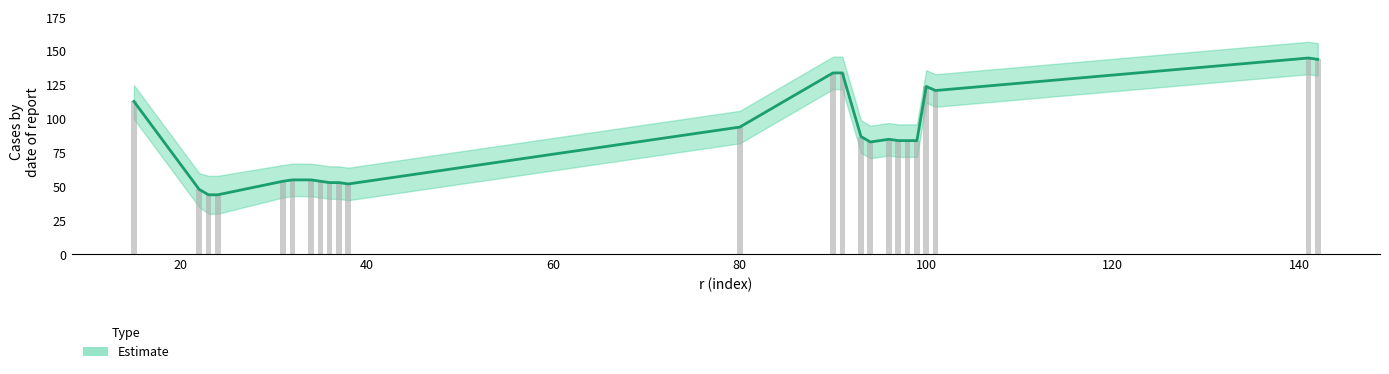

What is the value of the g bar at the 11th from the left?

52